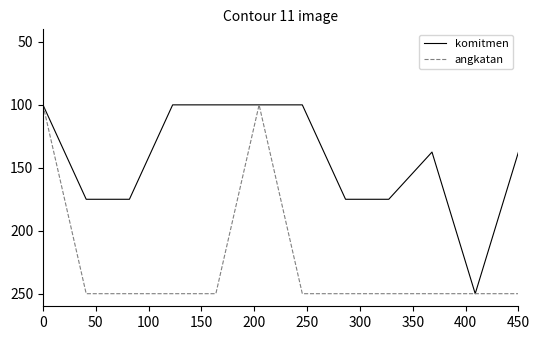

What is the minimum value shown in the chart?

100.0